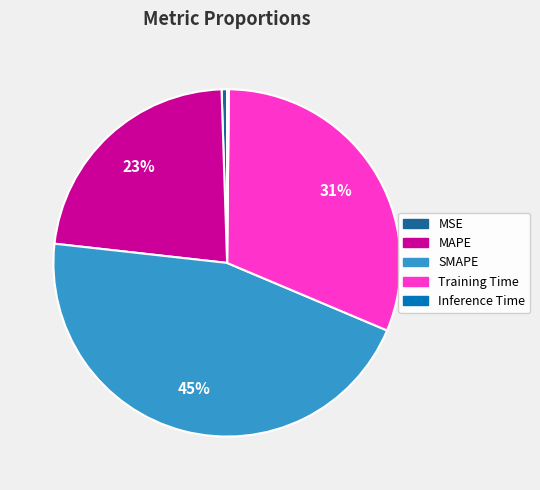

What is the ratio of the value at MAPE to the value at Training Time?

0.7